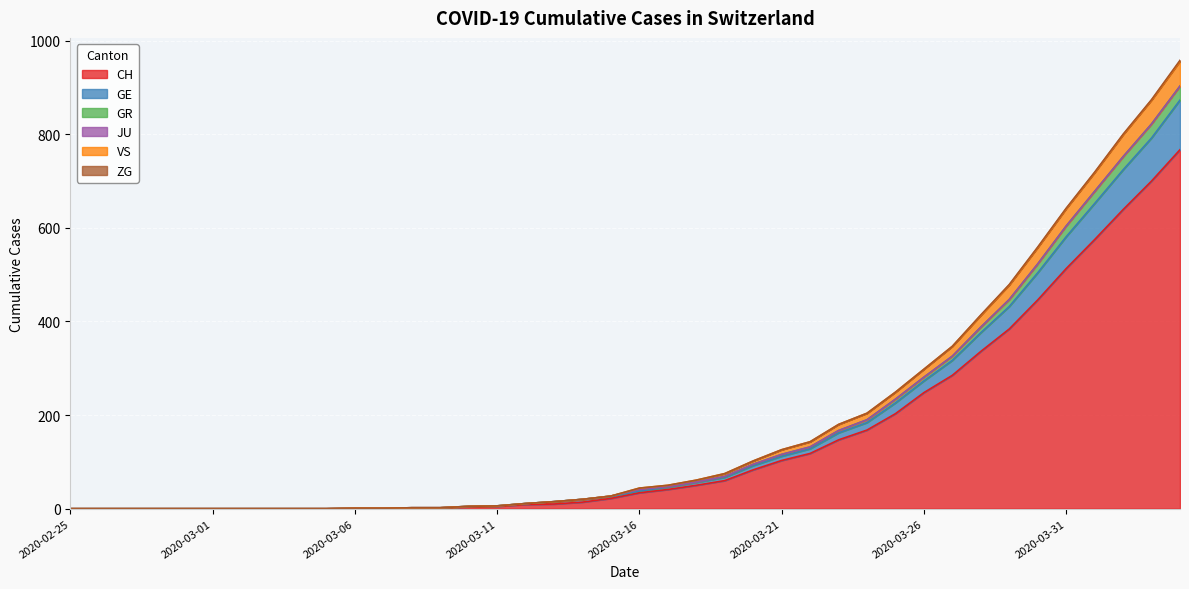

What is the label of the 27th point from the right?

2020-03-09